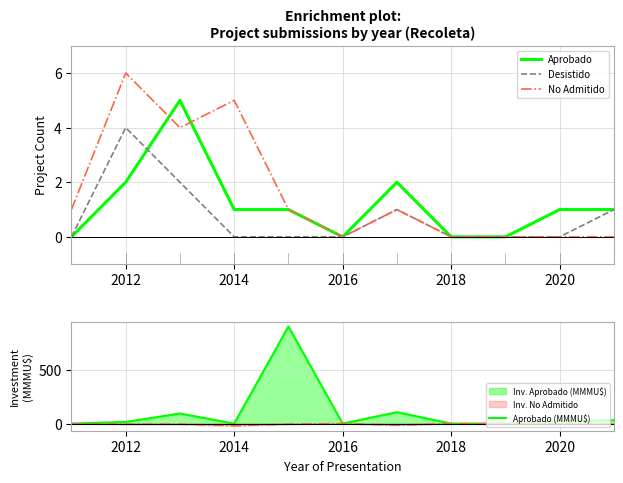

How many lines are shown in the chart?

4